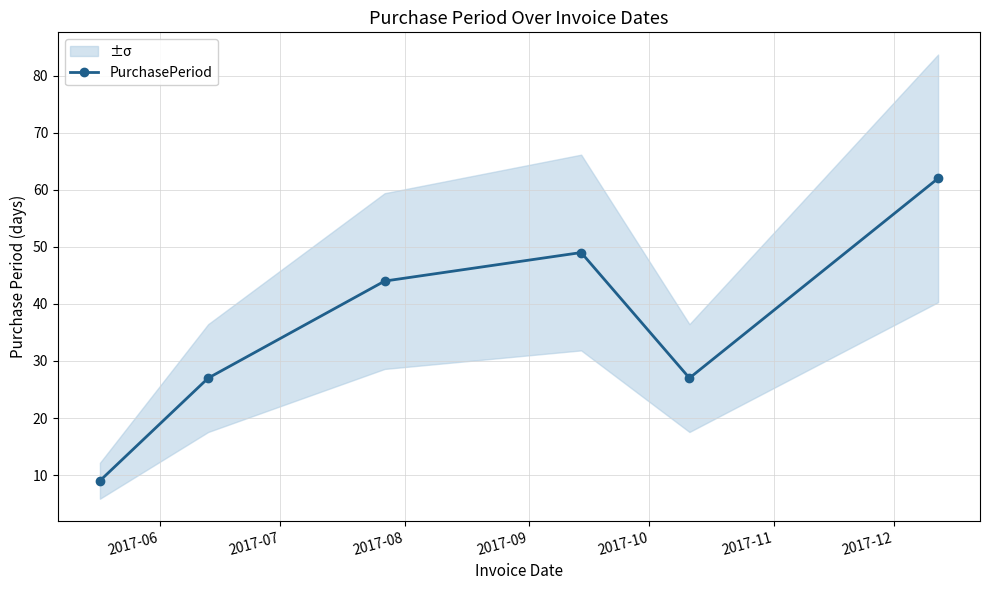

How many interior local valleys does the PurchasePeriod series have?

1